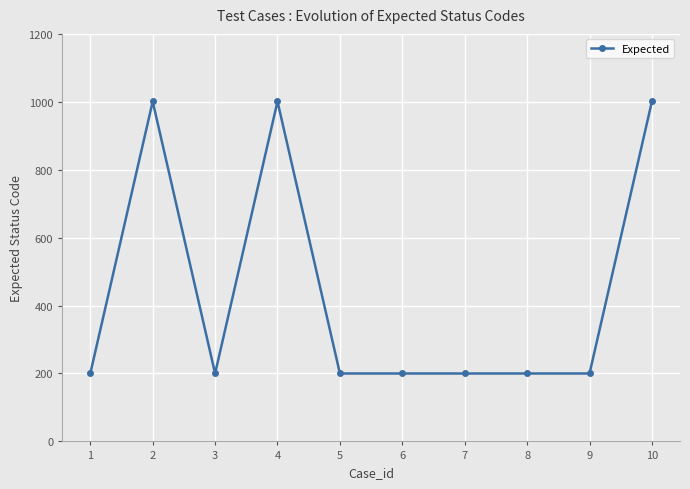

What is the greatest value displayed?

1001